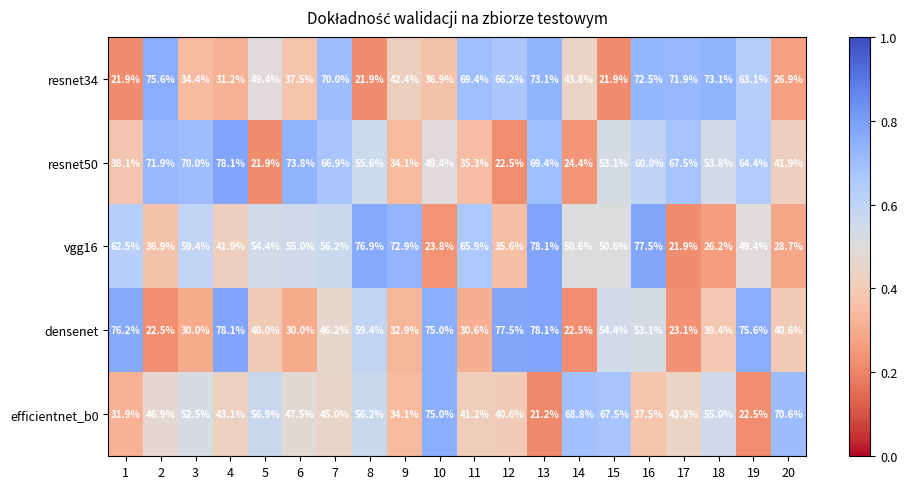

The value of resnet34 at 14 is 43.8. True or false?

True